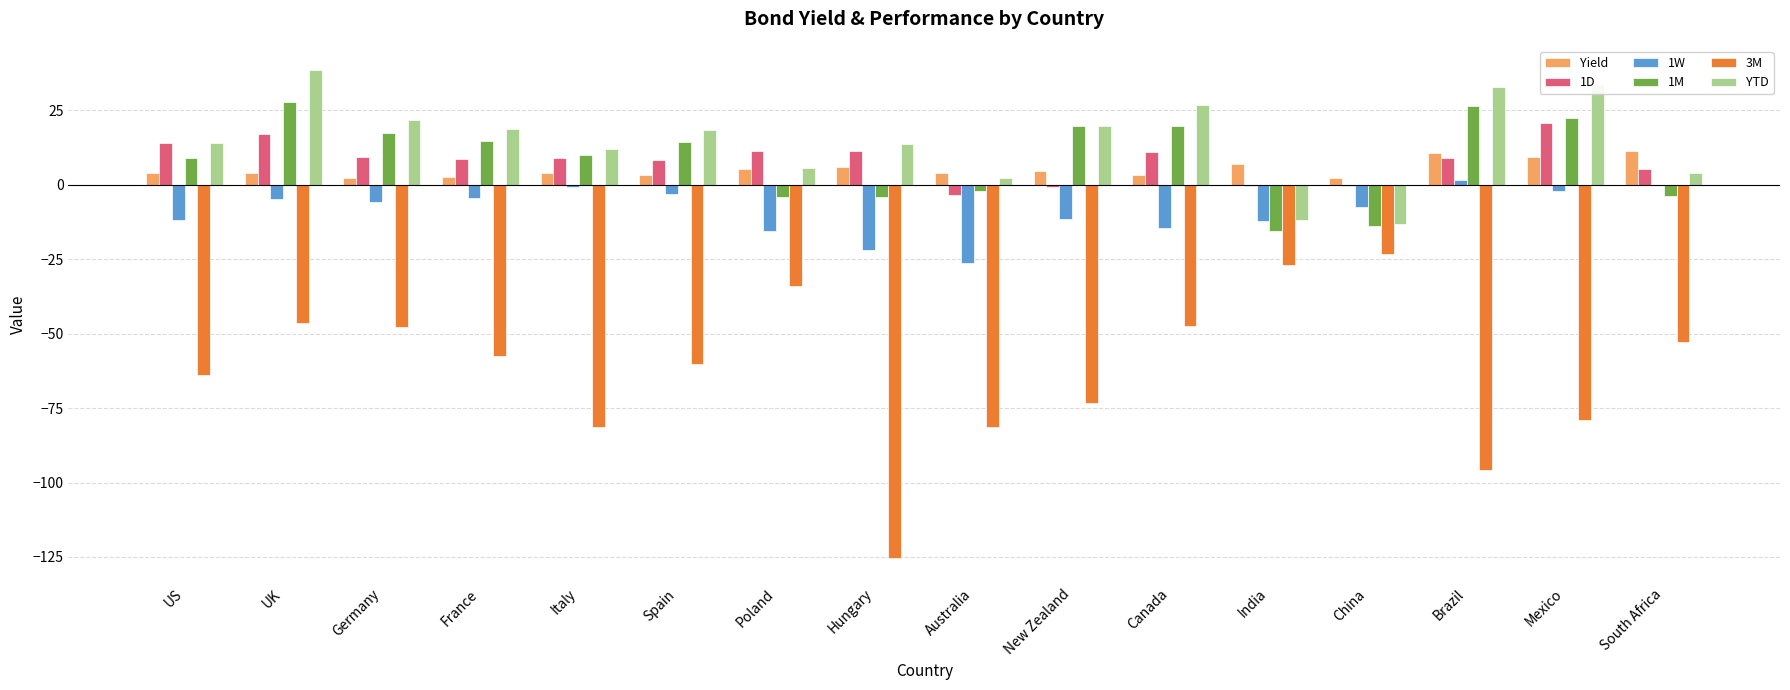

What is the highest value of the 1M series?

27.9